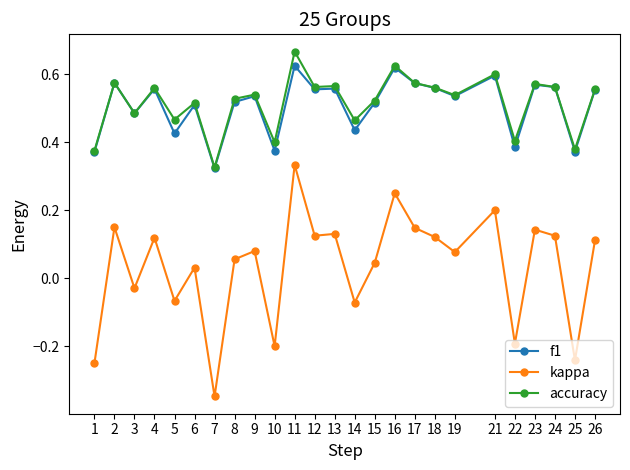

What is the total value across all series at 17?

1.3